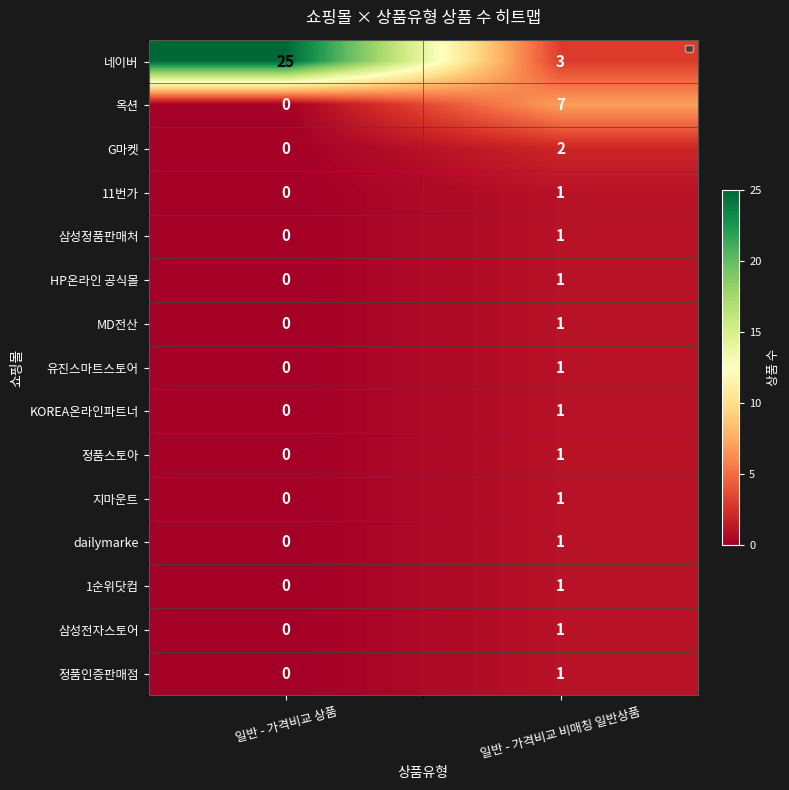

What is the average value of the 옥션 series?

4